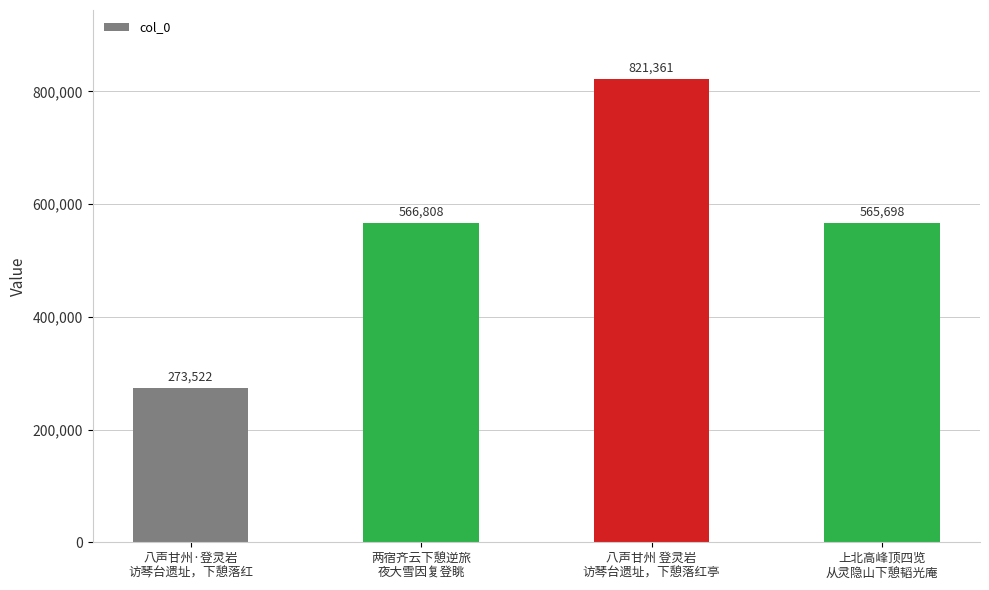

Between 上北高峰顶四览
从灵隐山下憩韬光庵 and 两宿齐云下憩逆旅
夜大雪因复登眺, which is larger?

两宿齐云下憩逆旅
夜大雪因复登眺